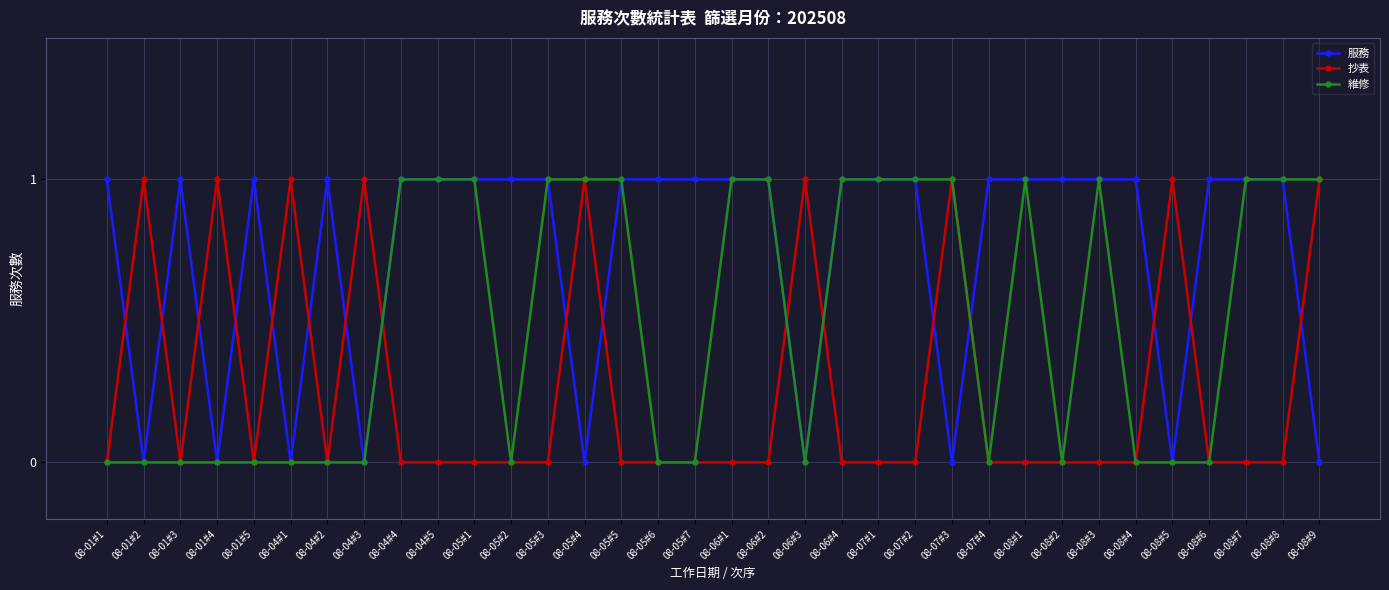

How many 抄表 values are between 0 and 1?

34